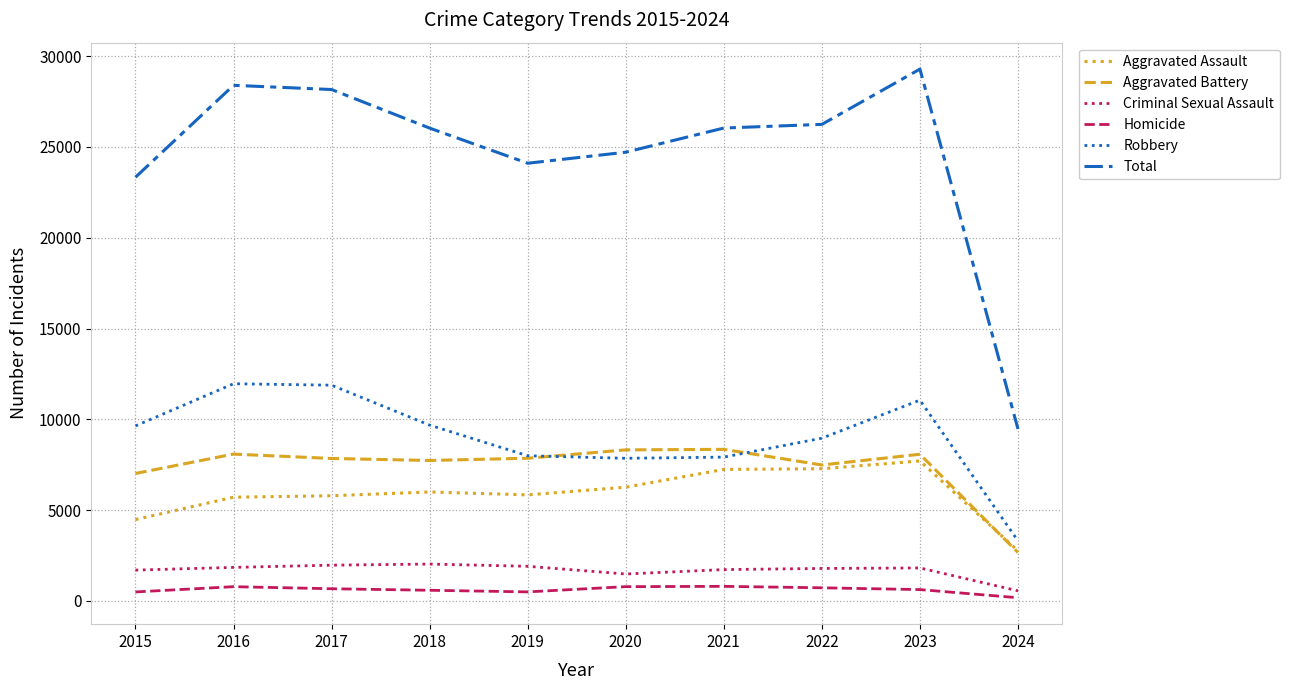

How many lines are shown in the chart?

6